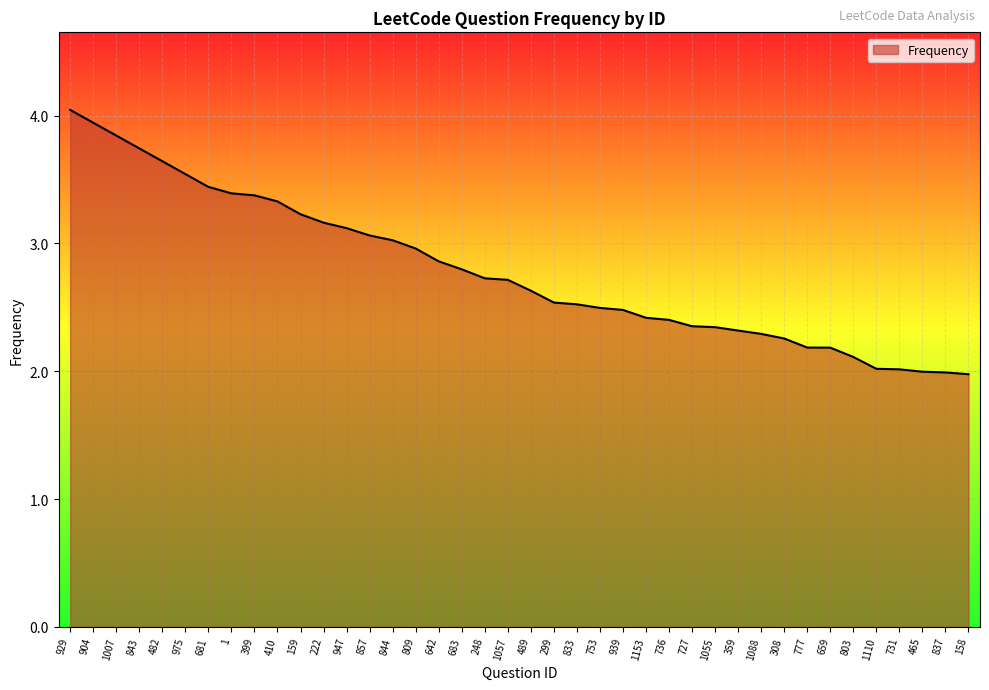

Read the value at 410.

3.3